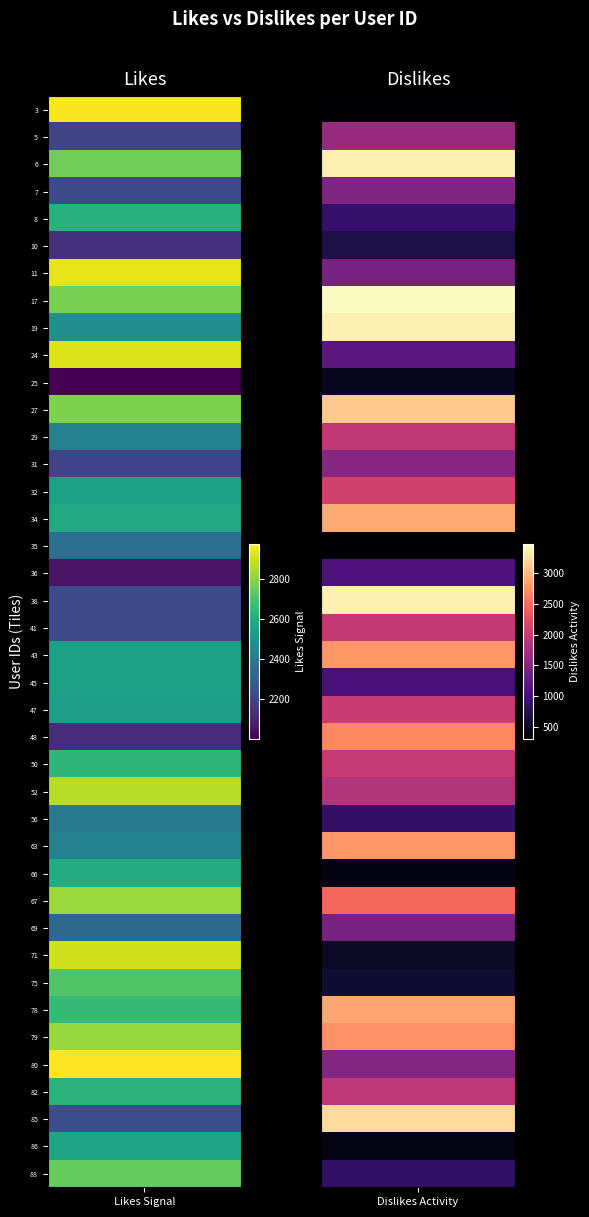

The value of likes at 25 is 3106. True or false?

False